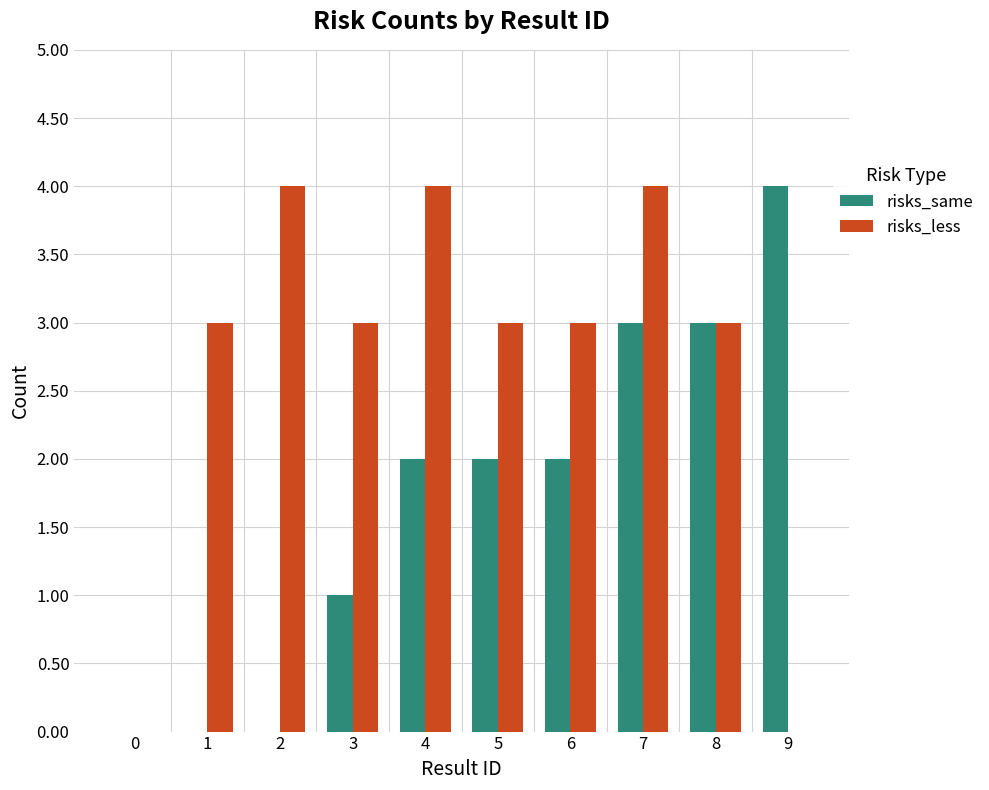

Which series has the largest total across all categories?

risks_less